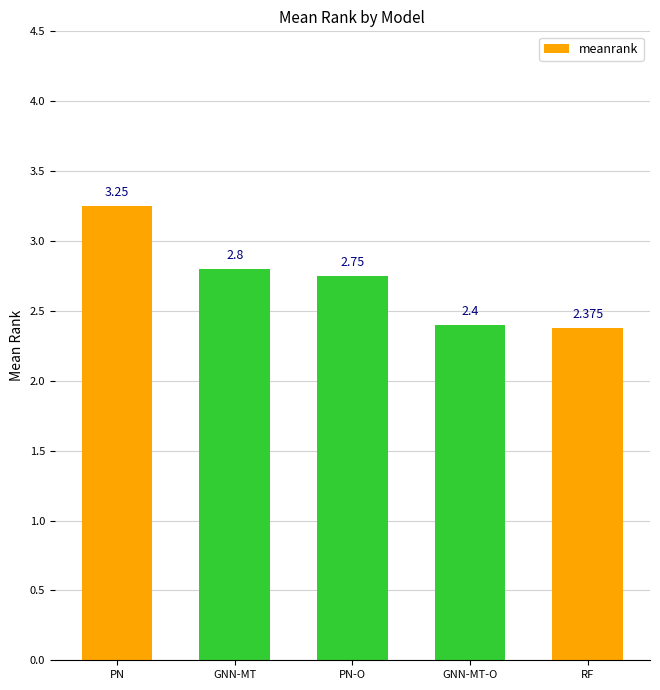

List the labels in order of value, largest first.

PN, GNN-MT, PN-O, GNN-MT-O, RF